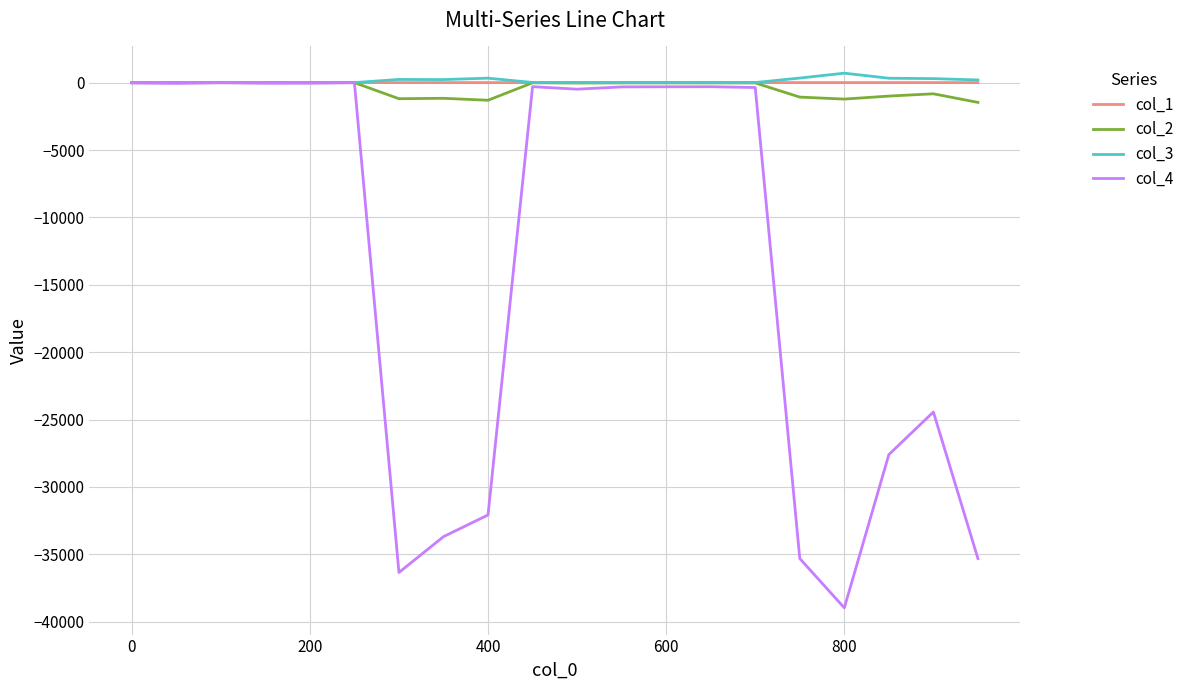

How many categories are shown in the chart?

20